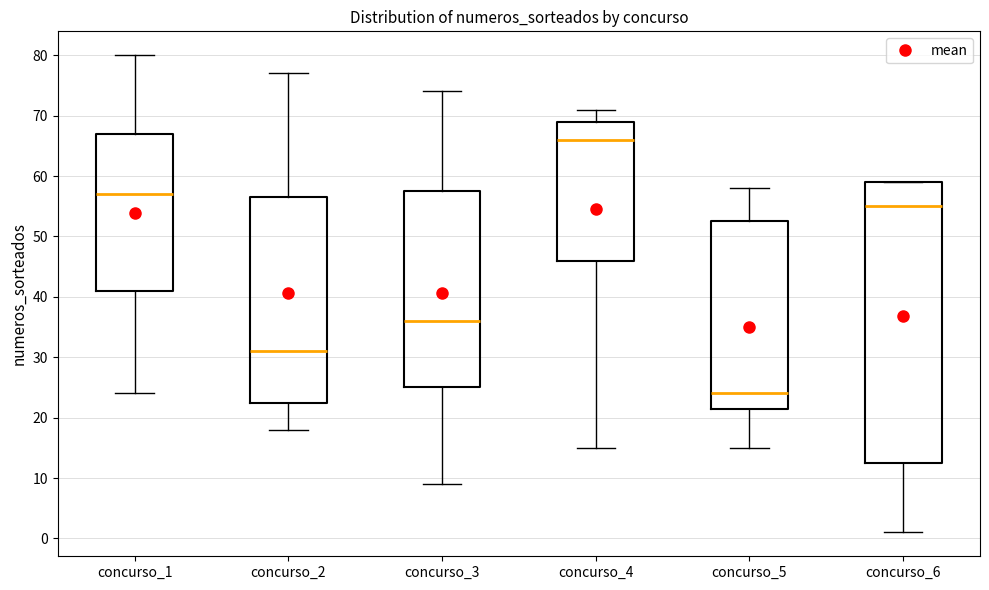

Comparing the boxes themselves (not the whiskers), which one is the tallest?

concurso_6